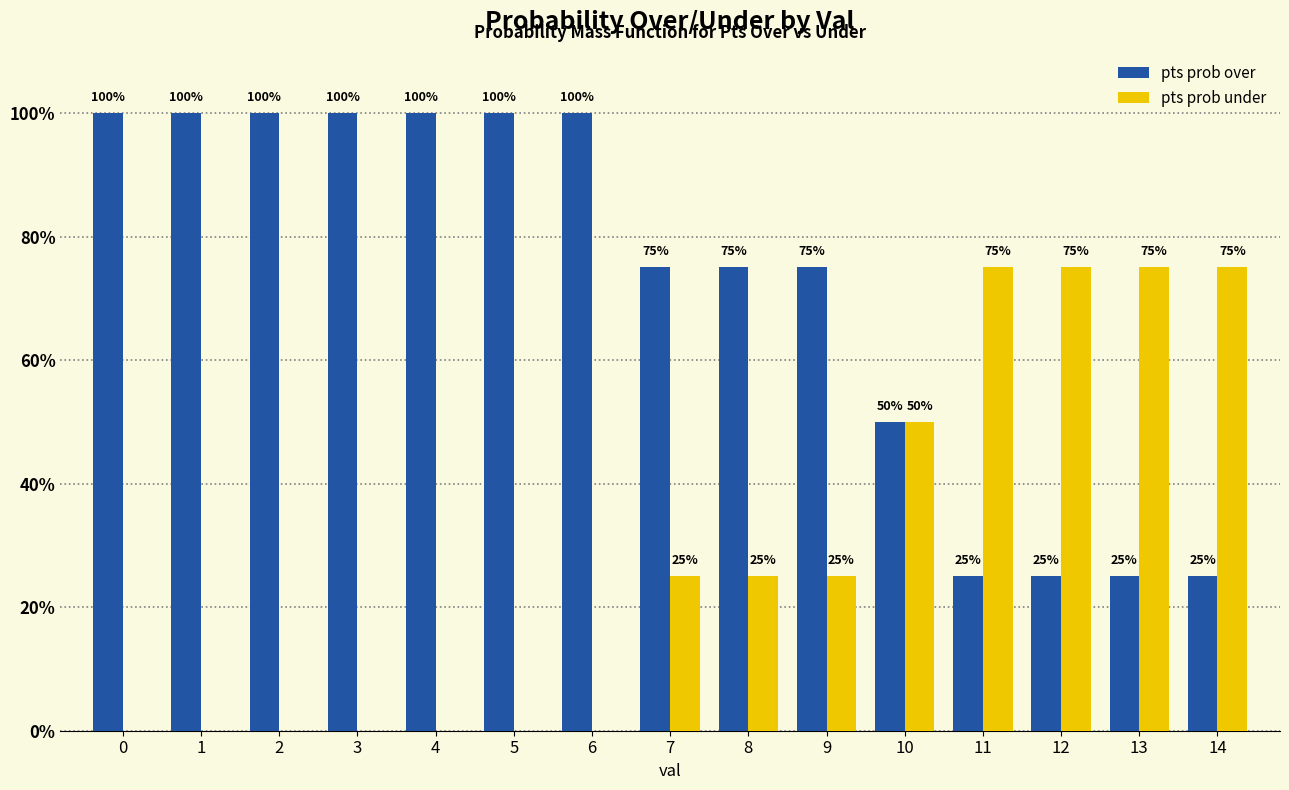

What is the sum of all pts prob over values?

1075